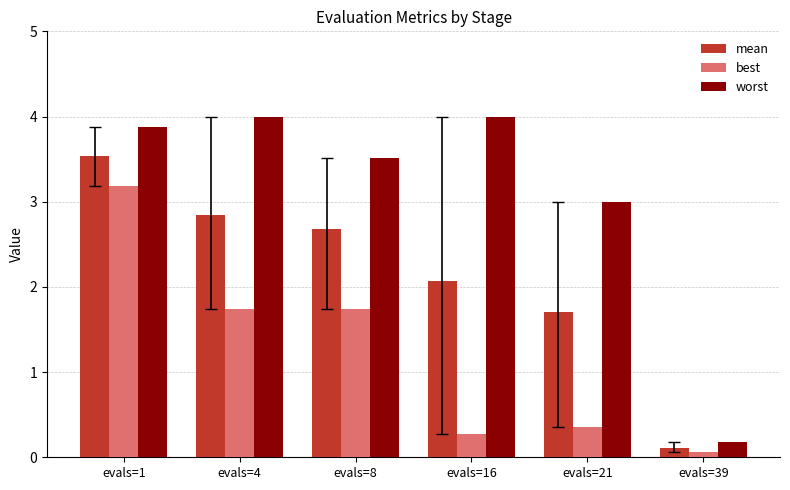

Rank the series at evals=39 from highest to lowest value.

worst, mean, best